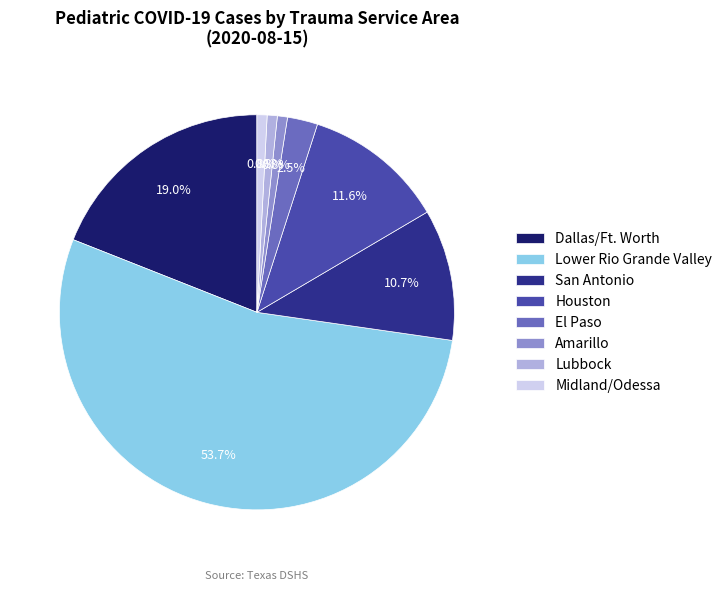

Do Houston and Lubbock together represent more than half of the pie?

No